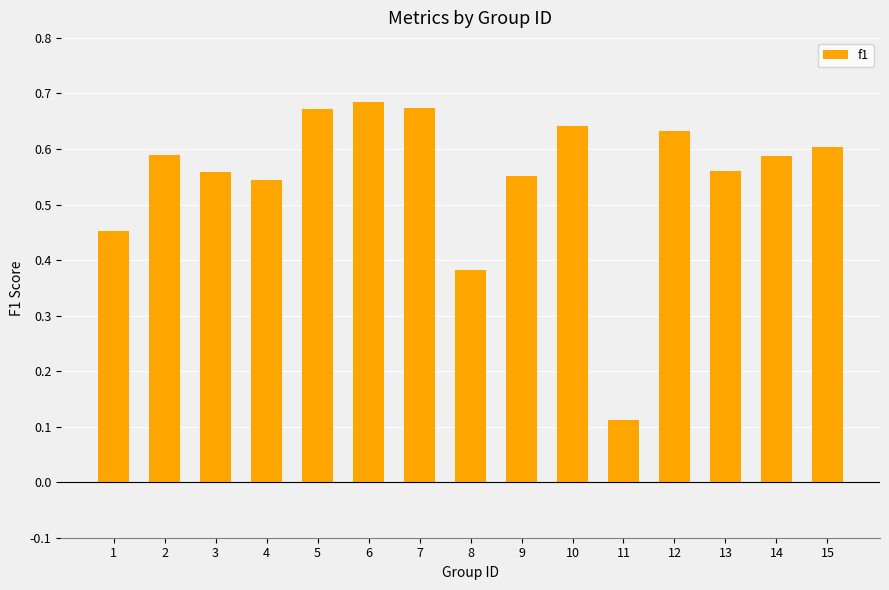

How many values are between 0 and 1?

15